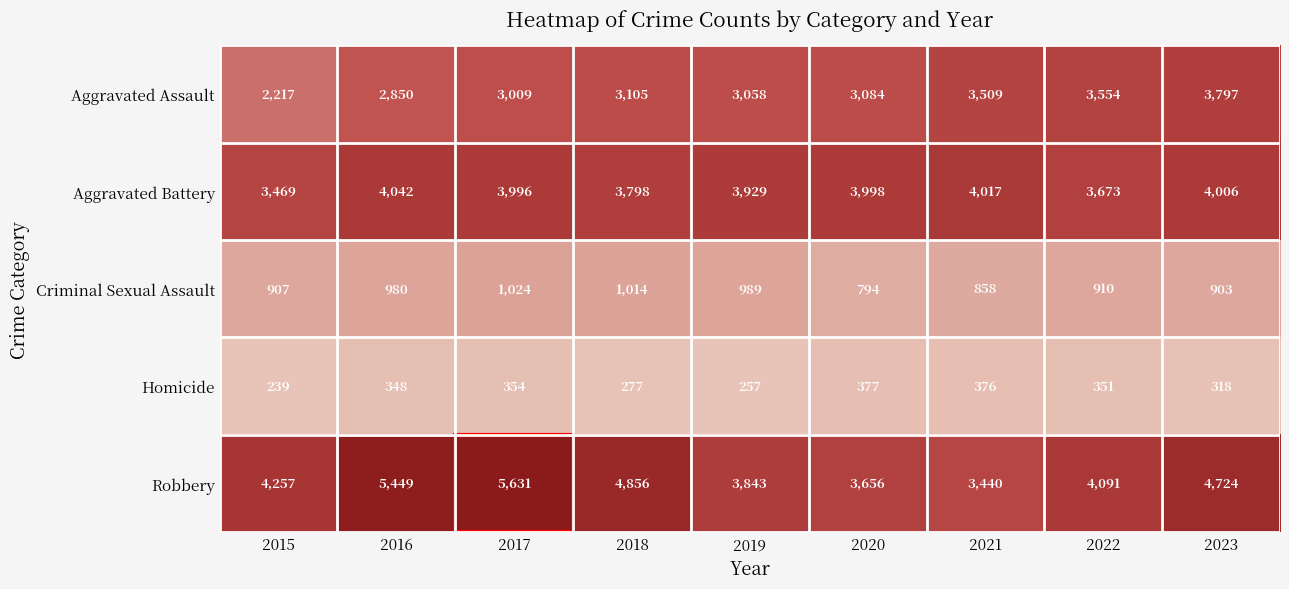

What is the difference between the maximum and minimum values in the Aggravated Battery series?

573